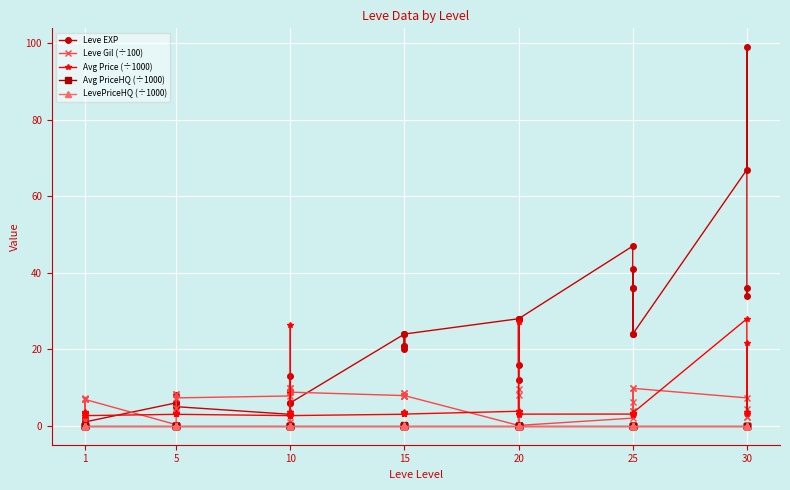

Does the chart display data point markers on the line(s)?

Yes